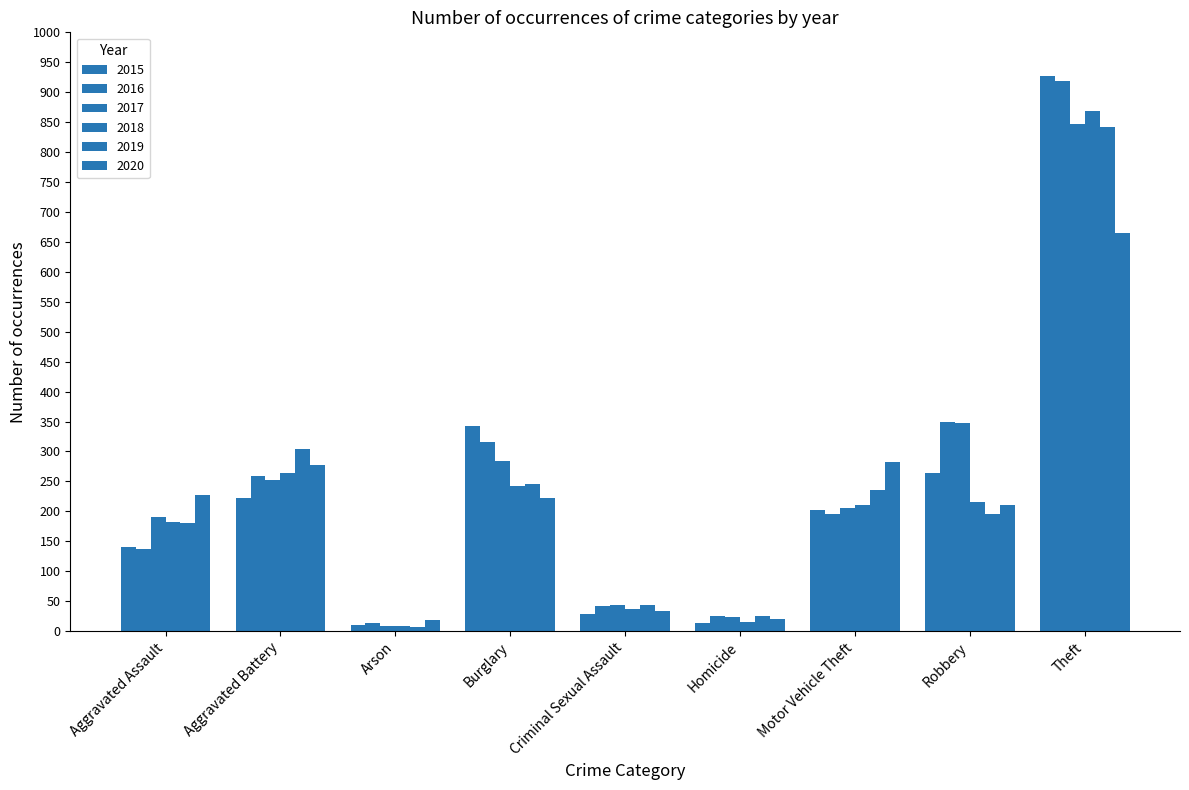

The 2018 series shows 293 at Aggravated Assault. True or false?

False